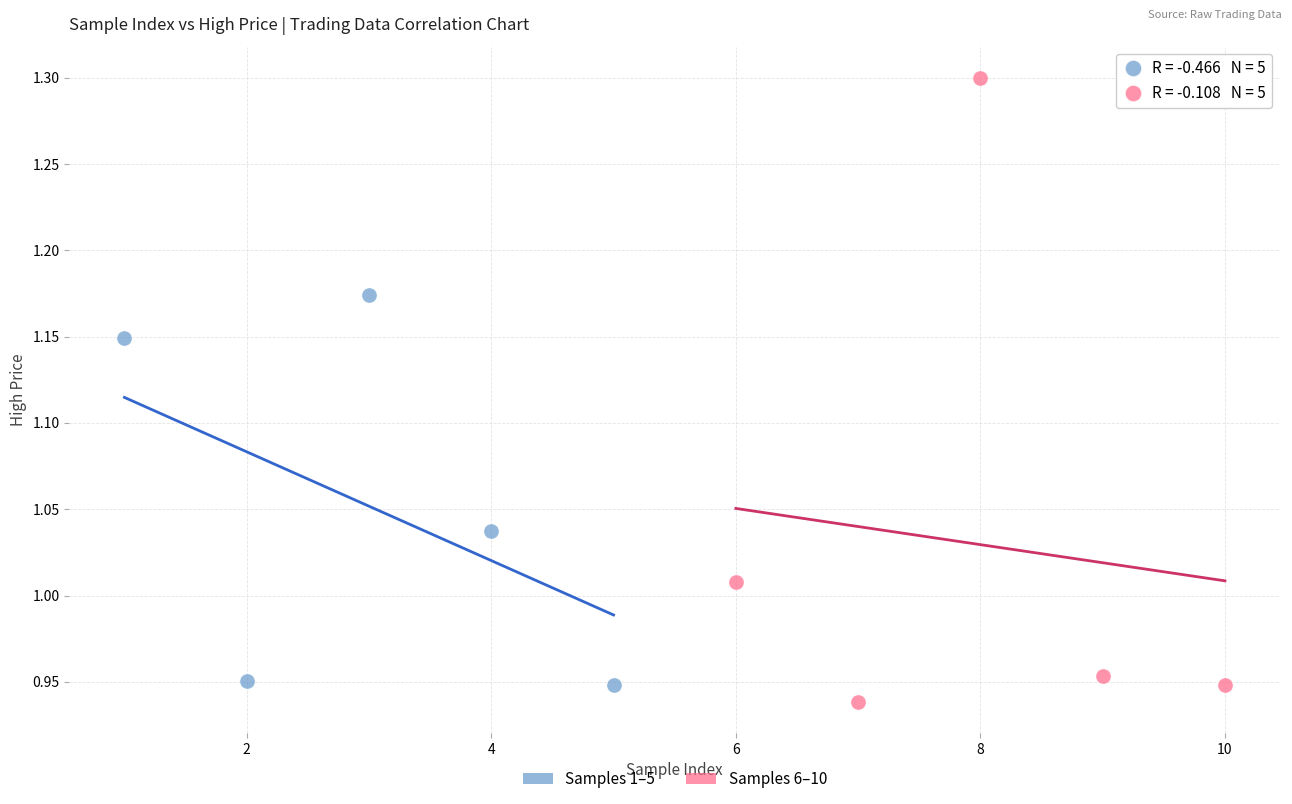

Which series contains the lowest Y value?

Samples 6–10